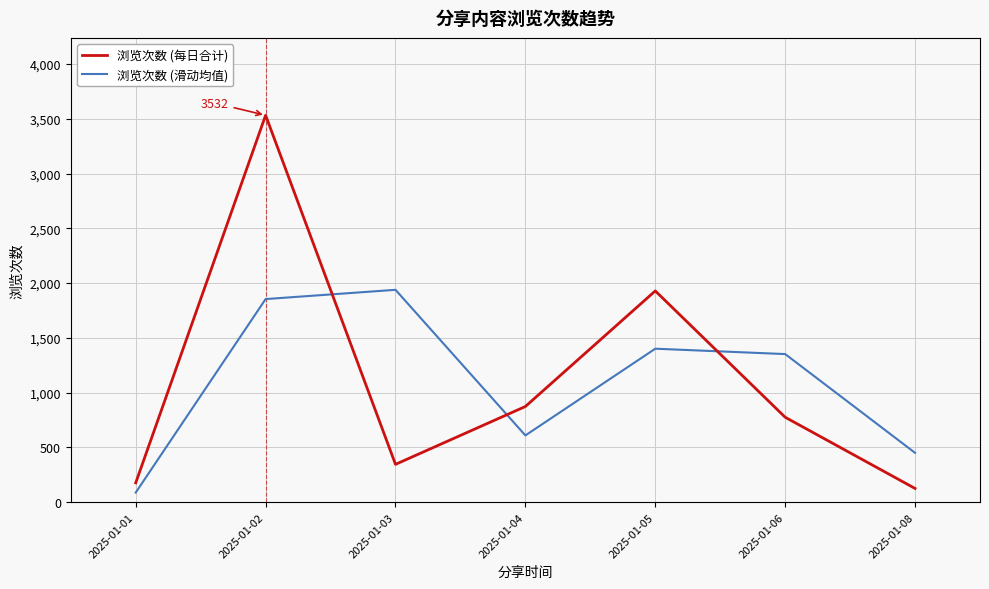

What is the sum of the 浏览次数 (每日合计) values at 2025-01-05 and 2025-01-04?

2803.0